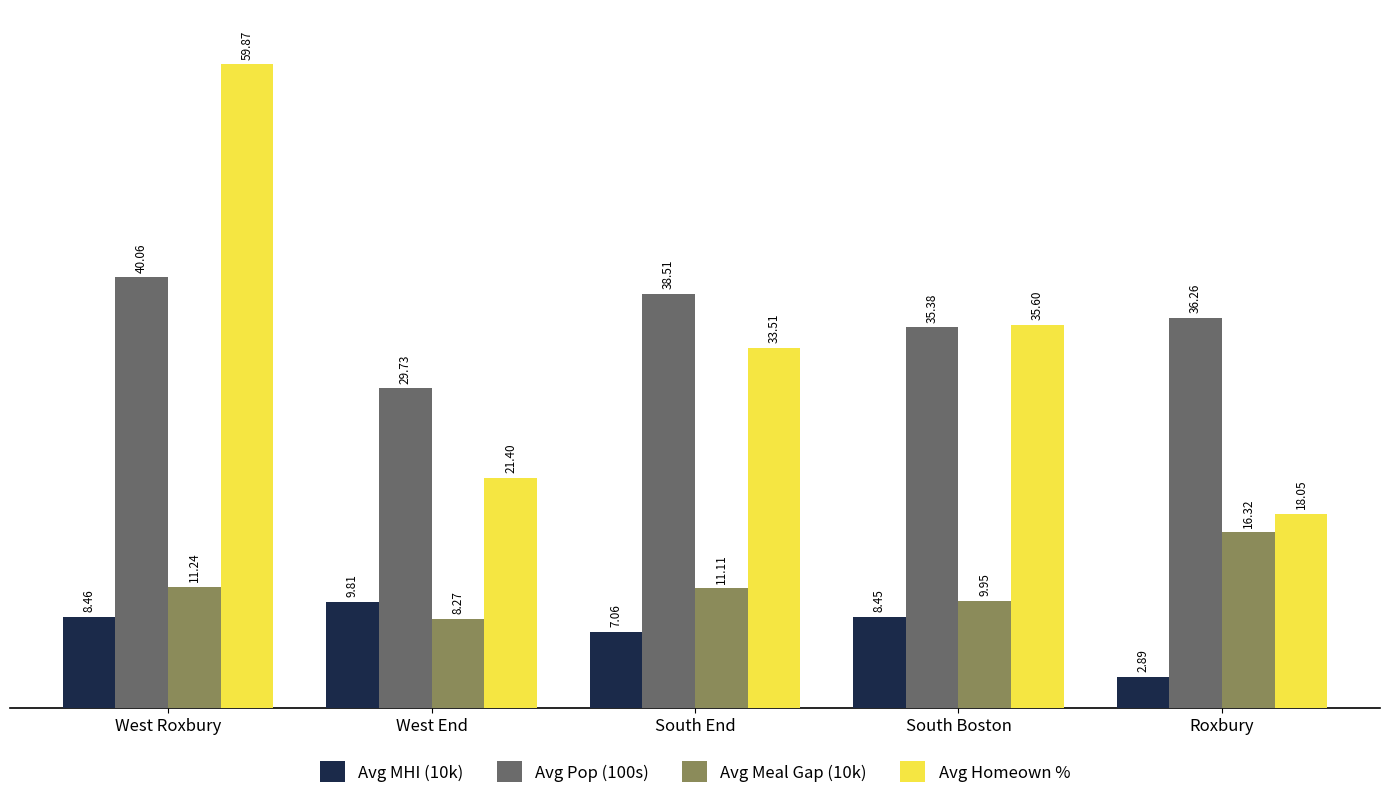

At which category is the sum across all series the highest?

West Roxbury